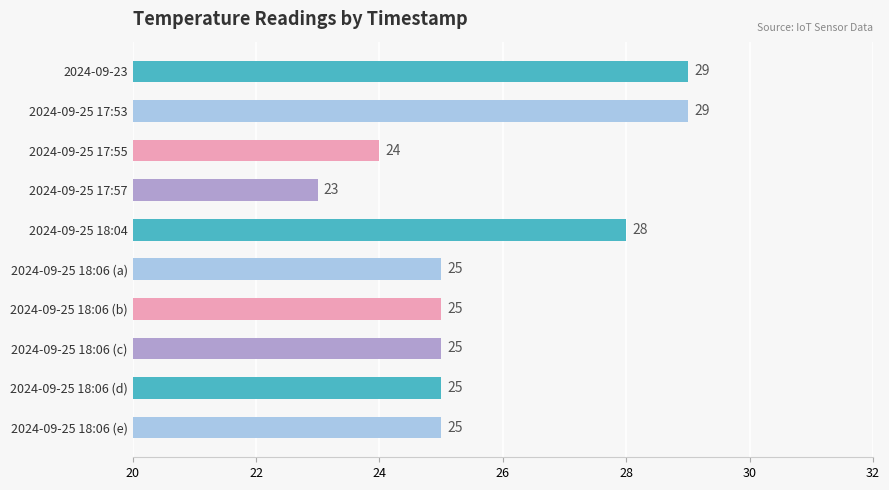

What is the smallest value displayed?

23